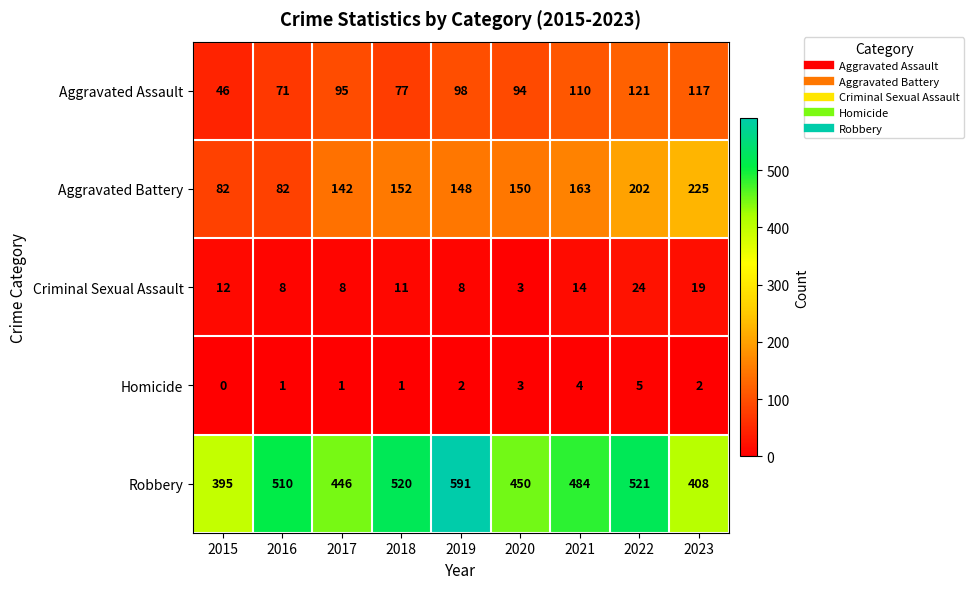

What is the sum of all Robbery values?

4325